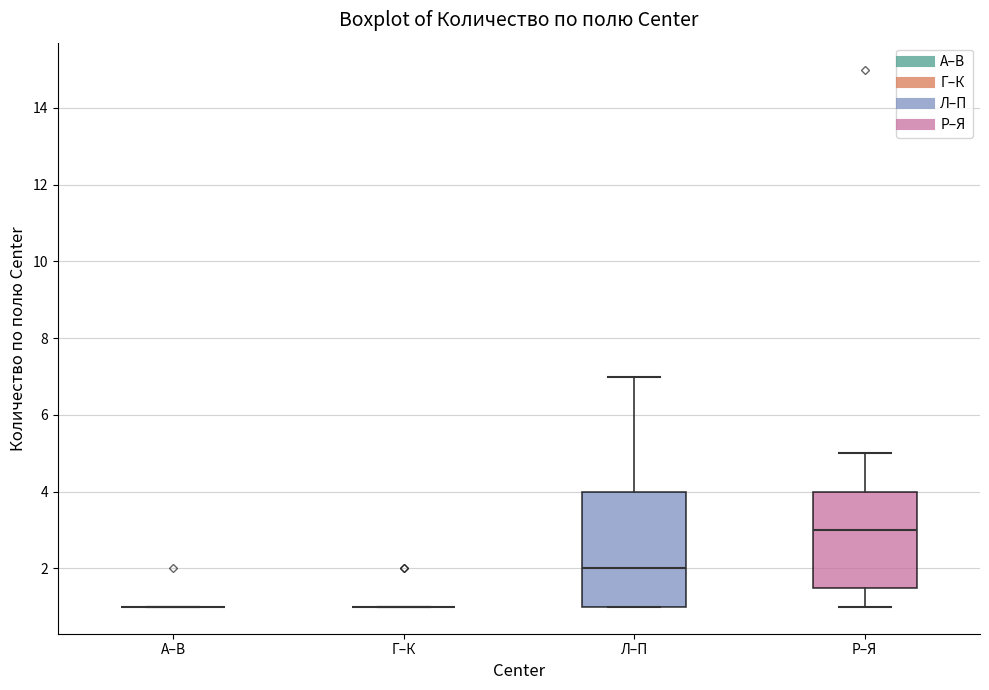

Where is the lower edge of the box for Р–Я on the y-axis? The values are not printed on the chart, so give them approximately, as read against the axis.

1.6